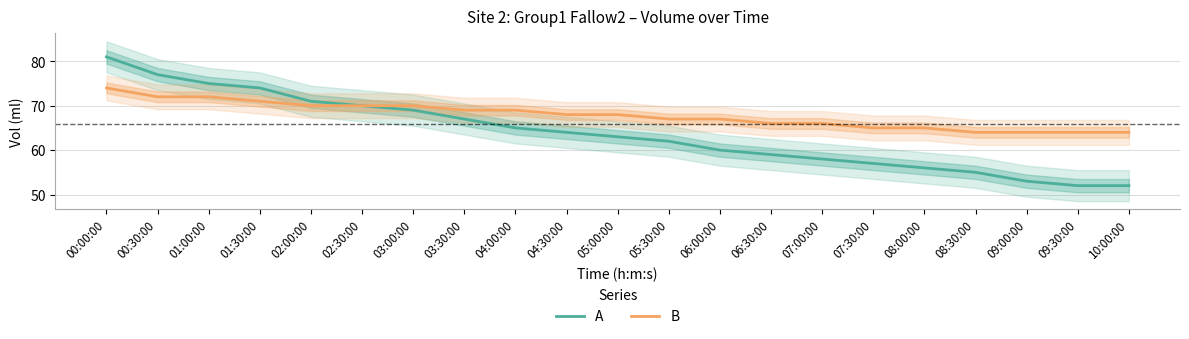

True or false: A and B intersect in this chart.

False